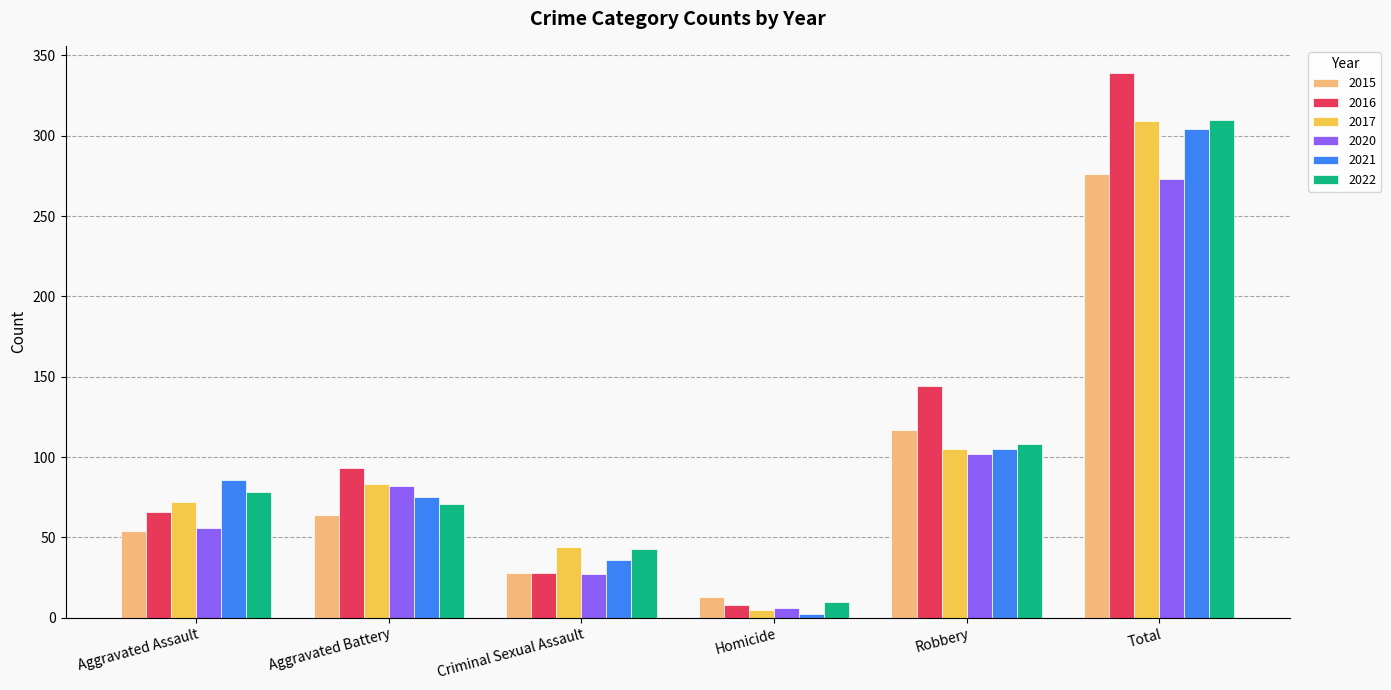

Is it true that 2022 equals 24 at Robbery?

False